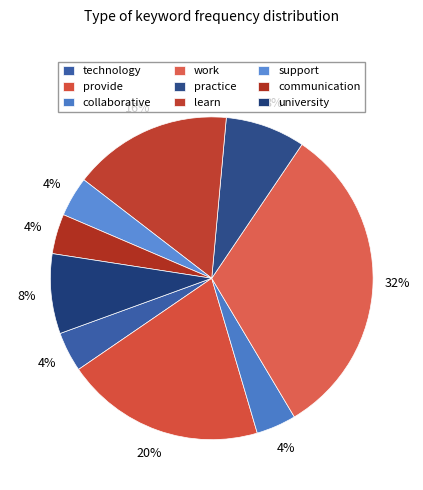

To the nearest percent, what is the average slice percentage?

11%